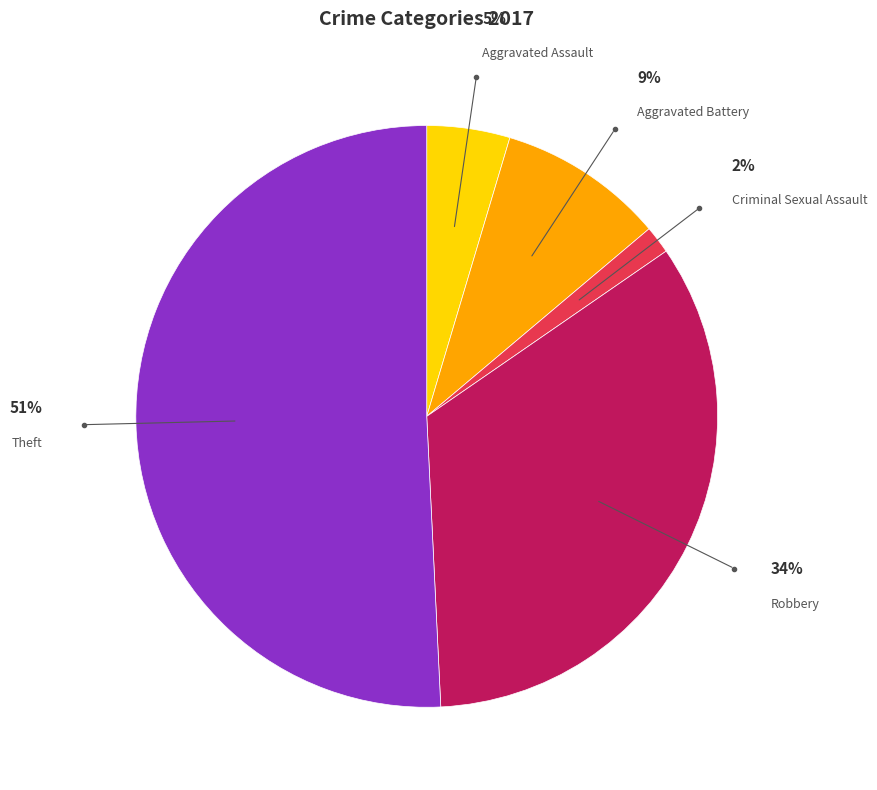

To the nearest percent, what is the difference between the Aggravated Battery and Theft slice percentages?

42%